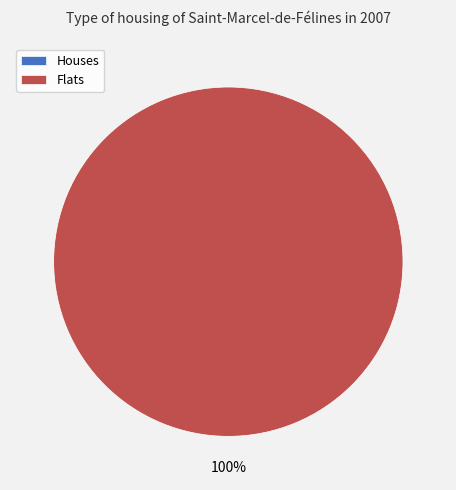

To the nearest percent, what is the combined percentage of 1 and 0?

100%